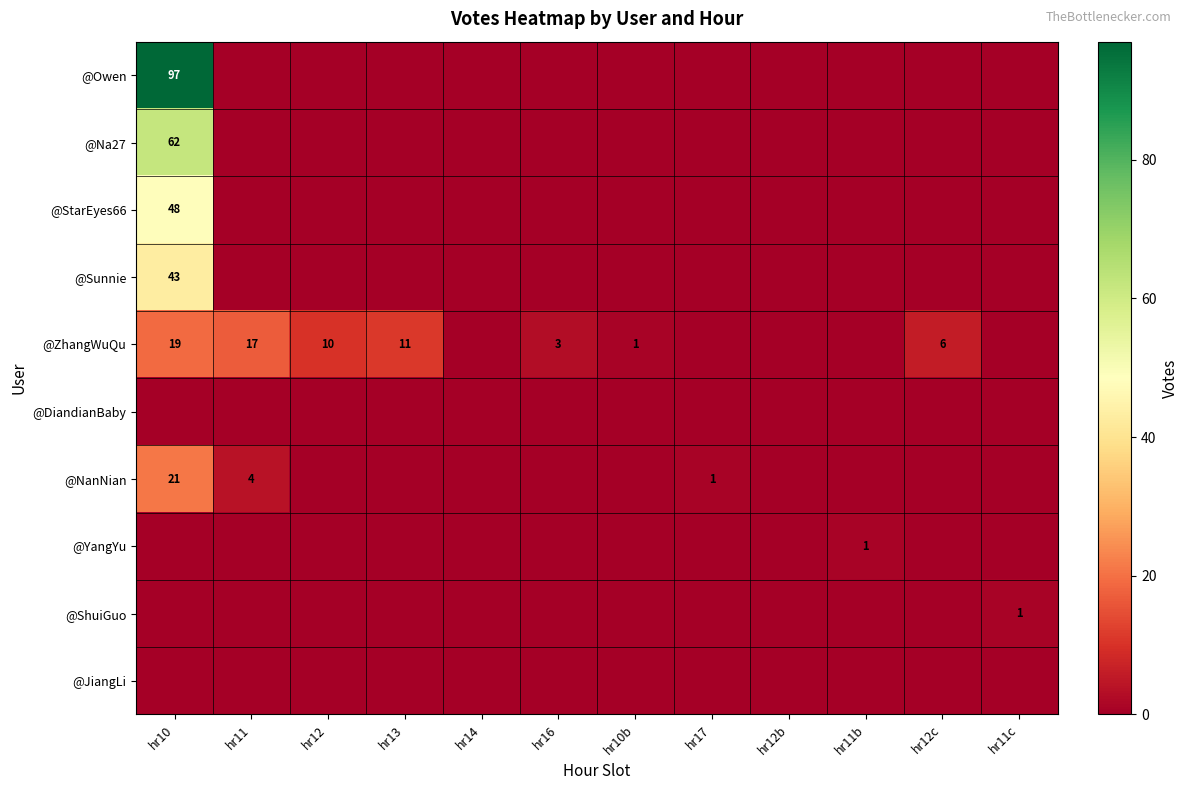

What is the spread (max minus min) of values at hr12c?

6